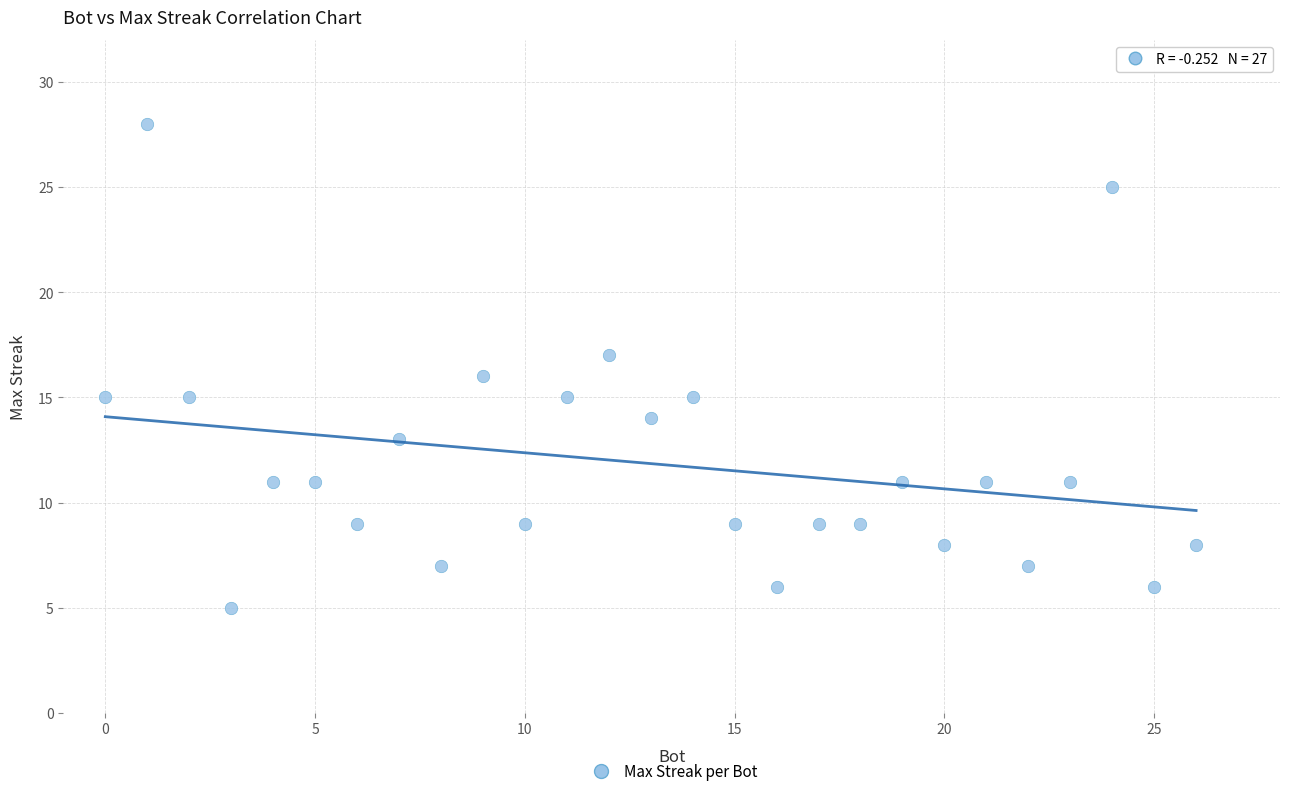

What is the range of Y values (max minus min)?

23